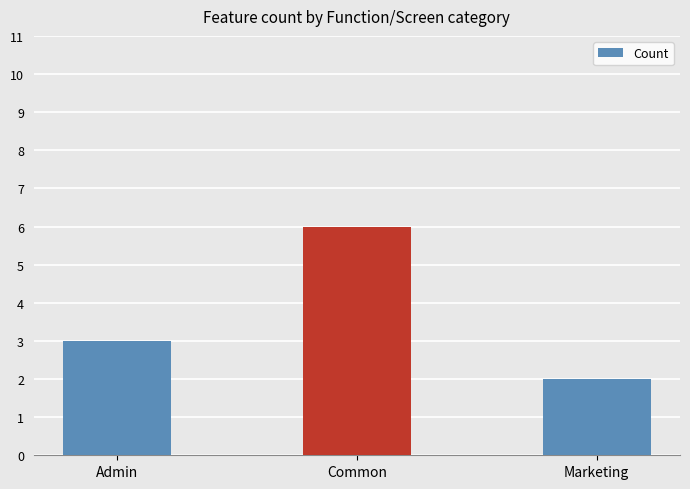

Which category has the highest value across all series?

Common